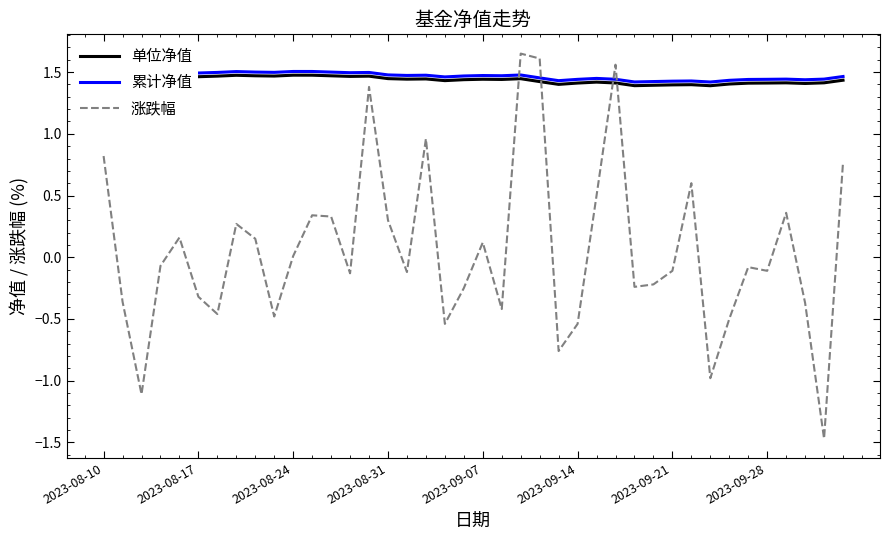

True or false: 累计净值 and 涨跌幅 cross at least once.

True